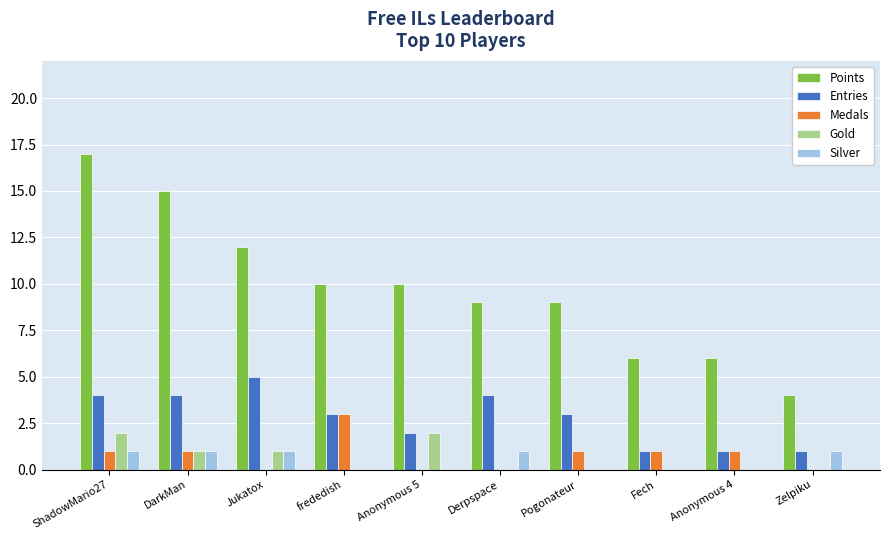

Reading right to left, extract all data points from this chart.

Points: 4	6	6	9	9	10	10	12	15	17
Entries: 1	1	1	3	4	2	3	5	4	4
Medals: 0	1	1	1	0	0	3	0	1	1
Gold: 0	0	0	0	0	2	0	1	1	2
Silver: 1	0	0	0	1	0	0	1	1	1